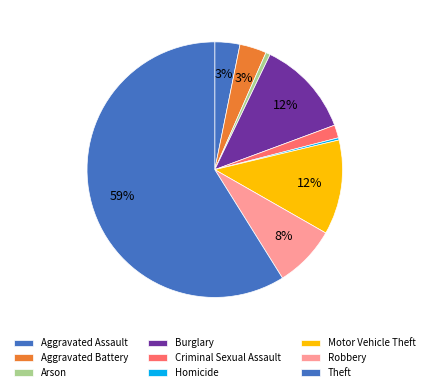

How many slices are in this pie chart?

9